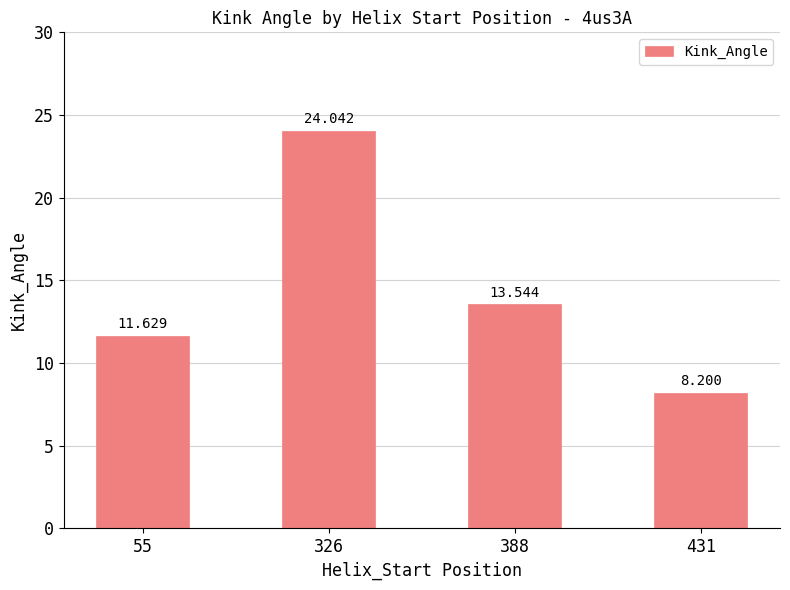

Rank the categories by value from lowest to highest.

431, 55, 388, 326